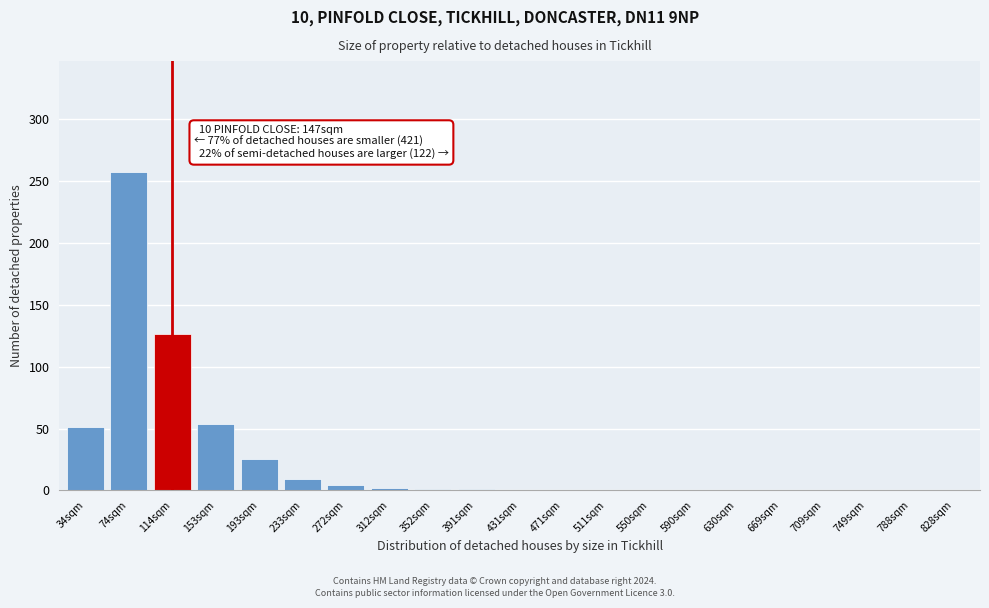

Between 233sqm and 74sqm, which is larger?

74sqm